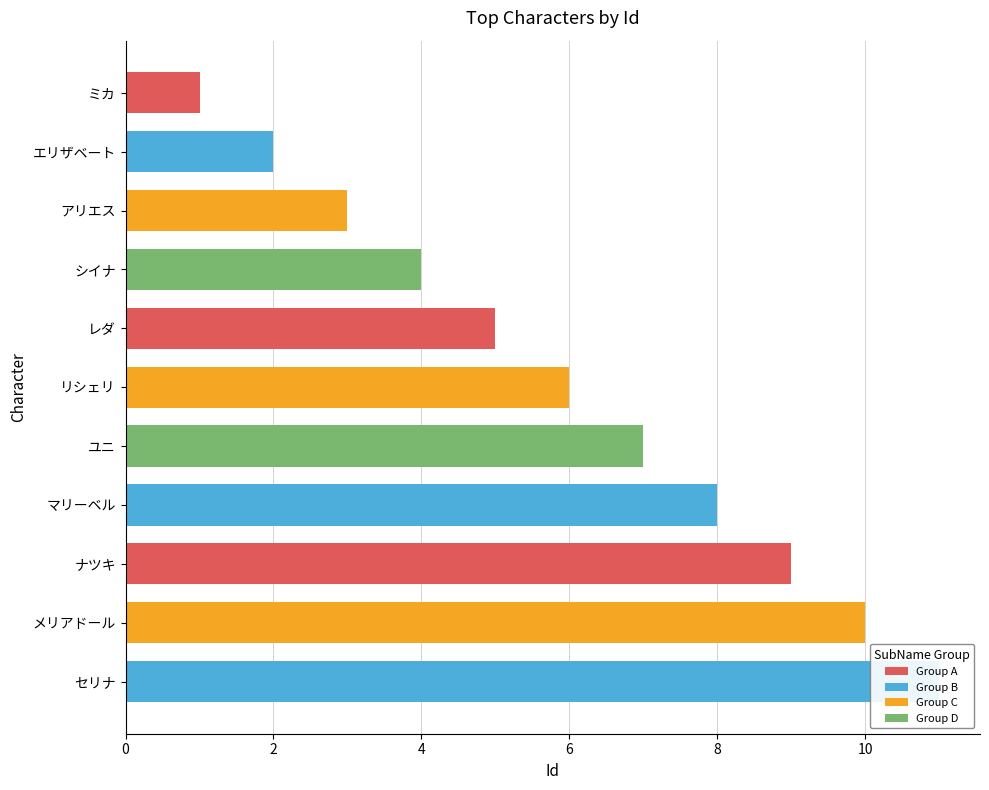

What is the approximate value at ミカ?

1